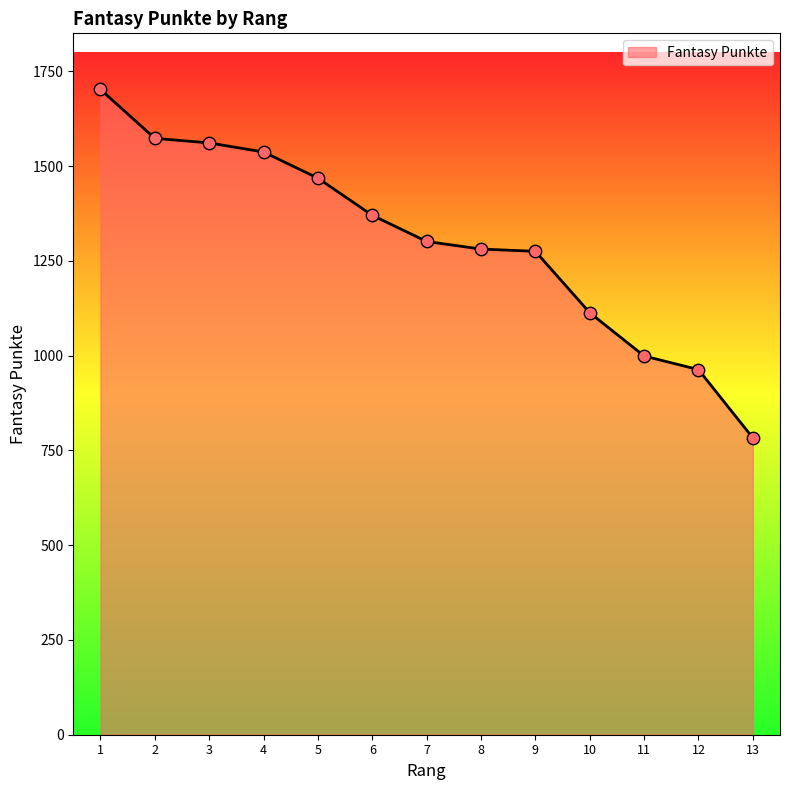

Between 13 and 9, which is larger?

9